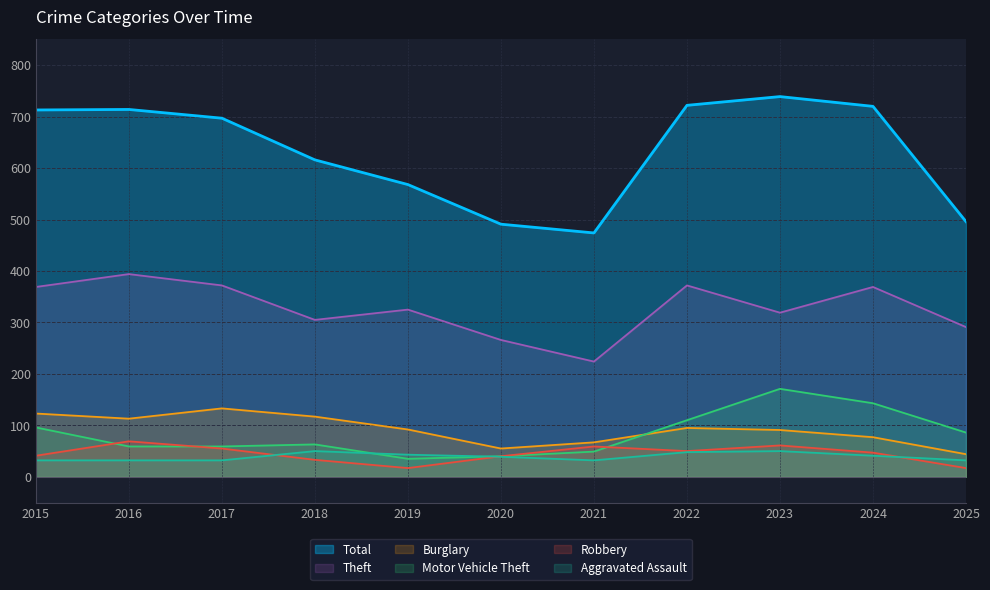

Between 2019 and 2024, which series saw the biggest shift?

Total